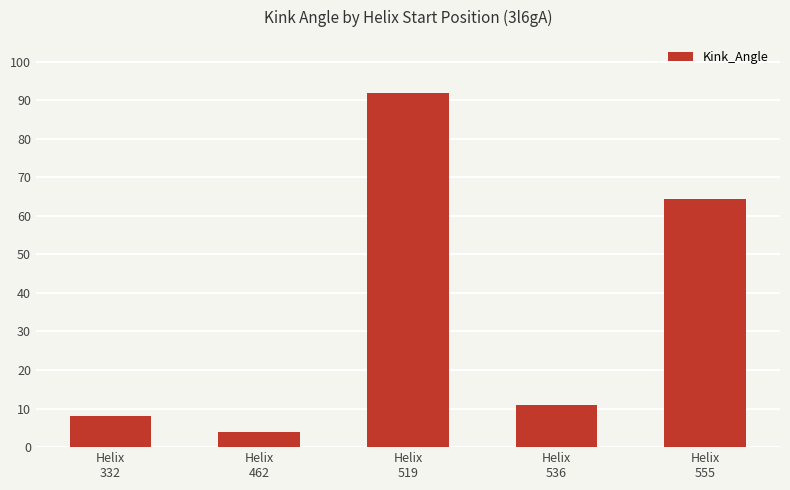

What is the change in value from Helix
519 to Helix
555?

-27.5